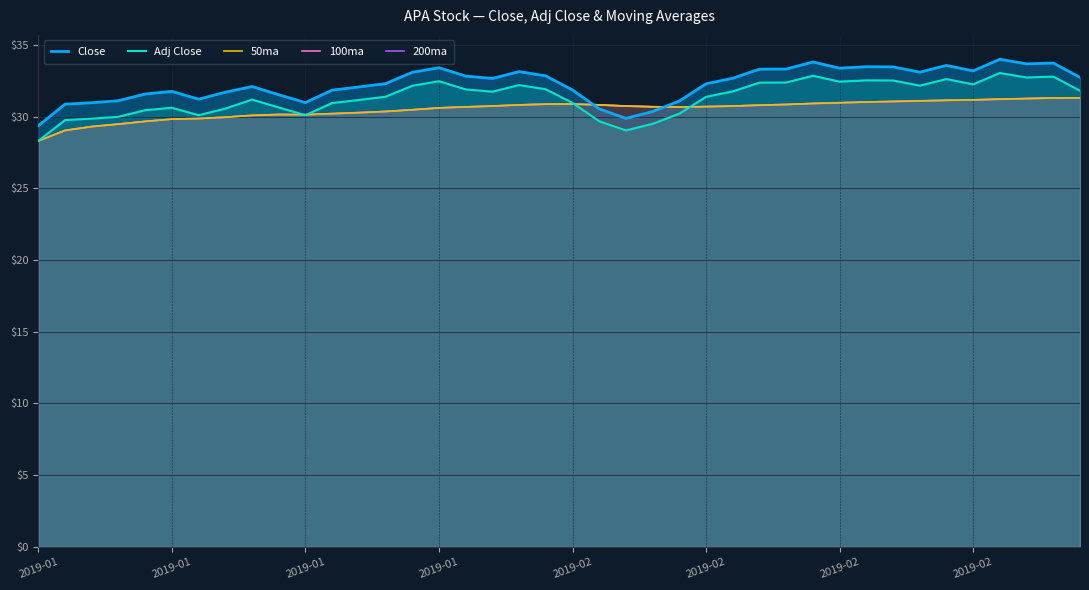

Where do Adj Close and 200ma first cross each other?

9 and 10